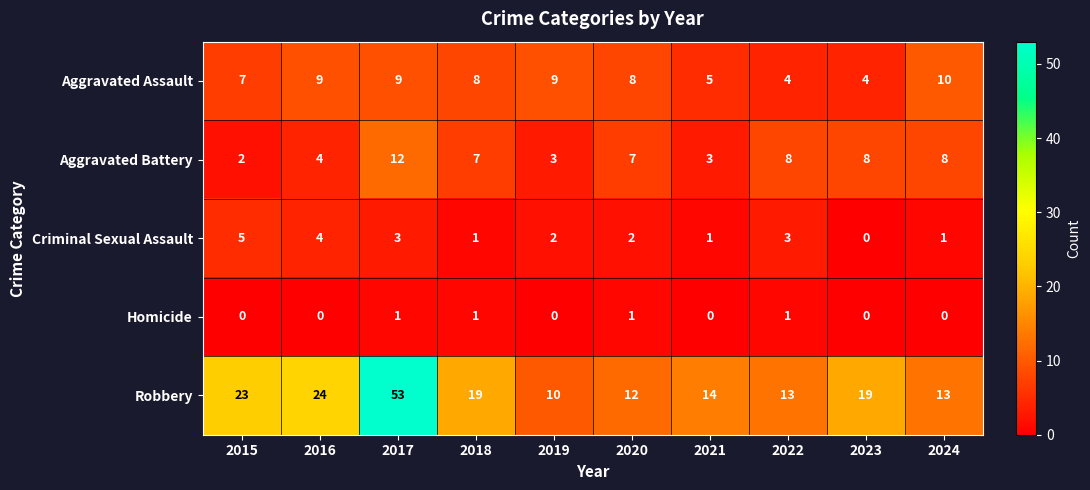

What is the minimum value for Robbery?

10